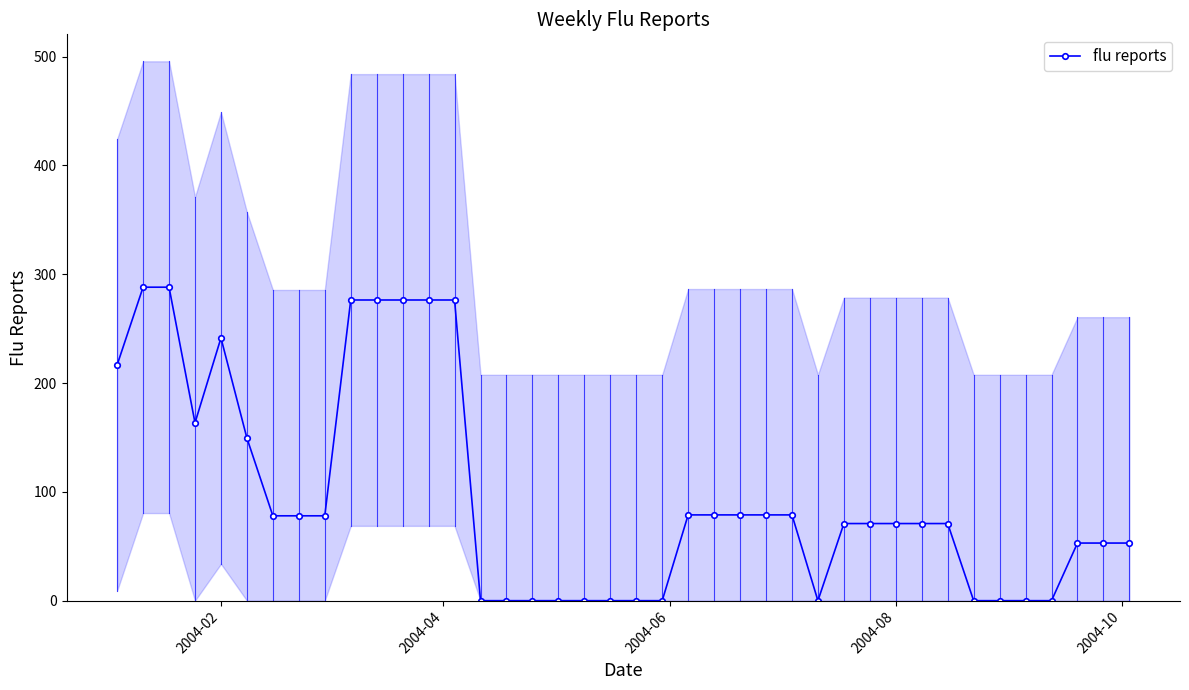

How many values are above zero?

27